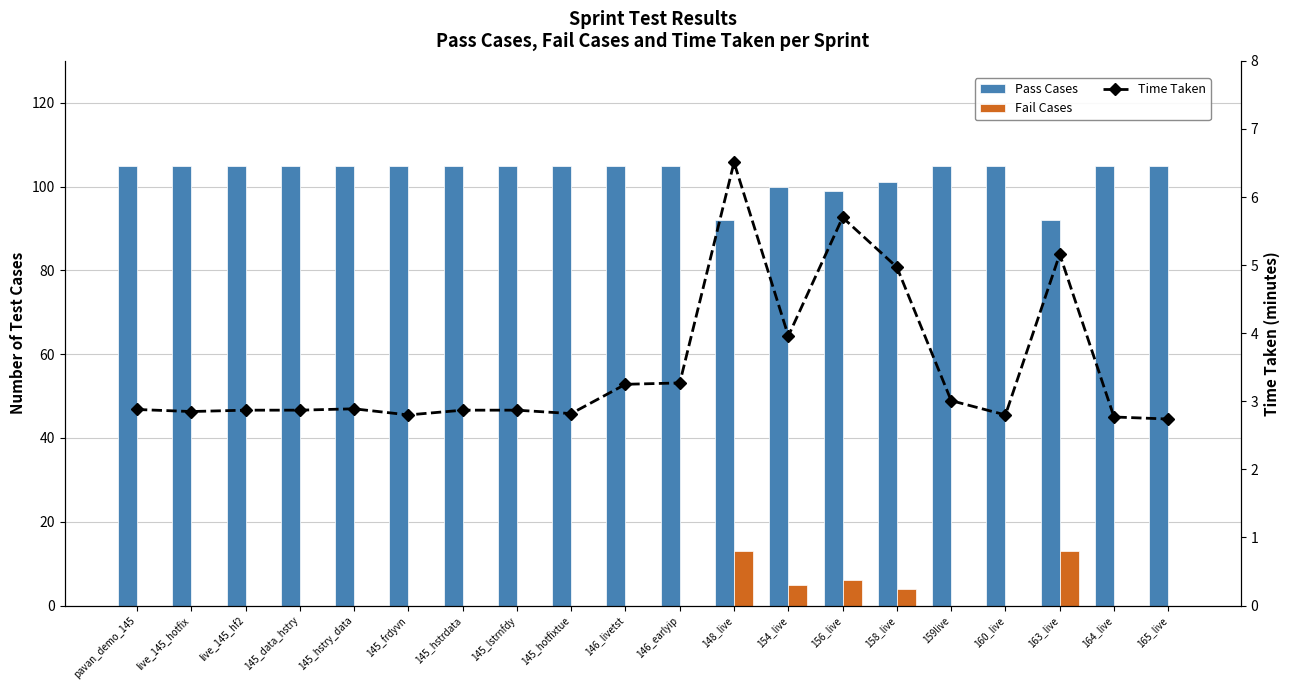

At which category does the chart reach its minimum across all series?

pavan_demo_145